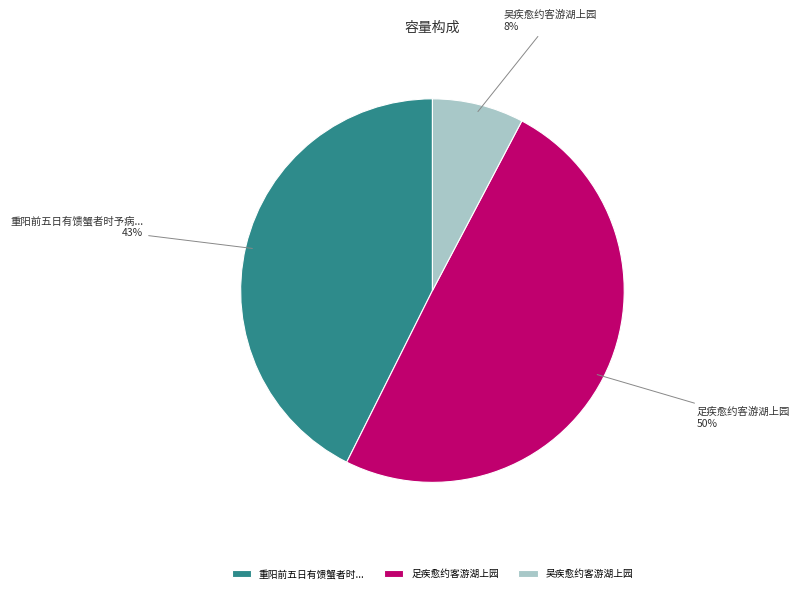

What percentage is the 足疾愈约客游湖上园 slice, to the nearest percent?

50%